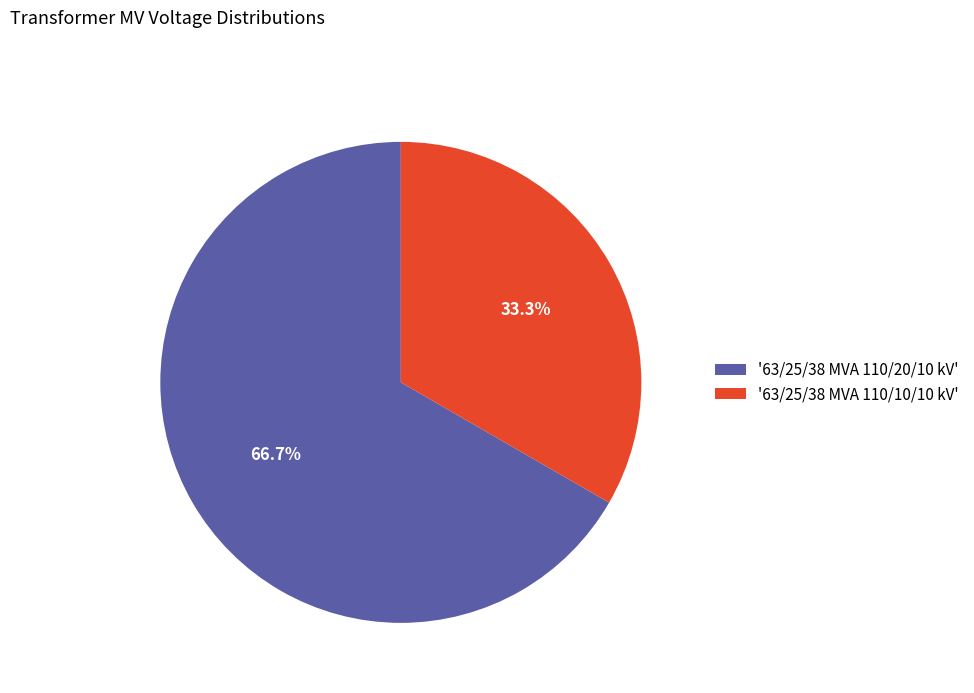

What is the largest slice in the pie chart?

'63/25/38 MVA 110/20/10 kV'